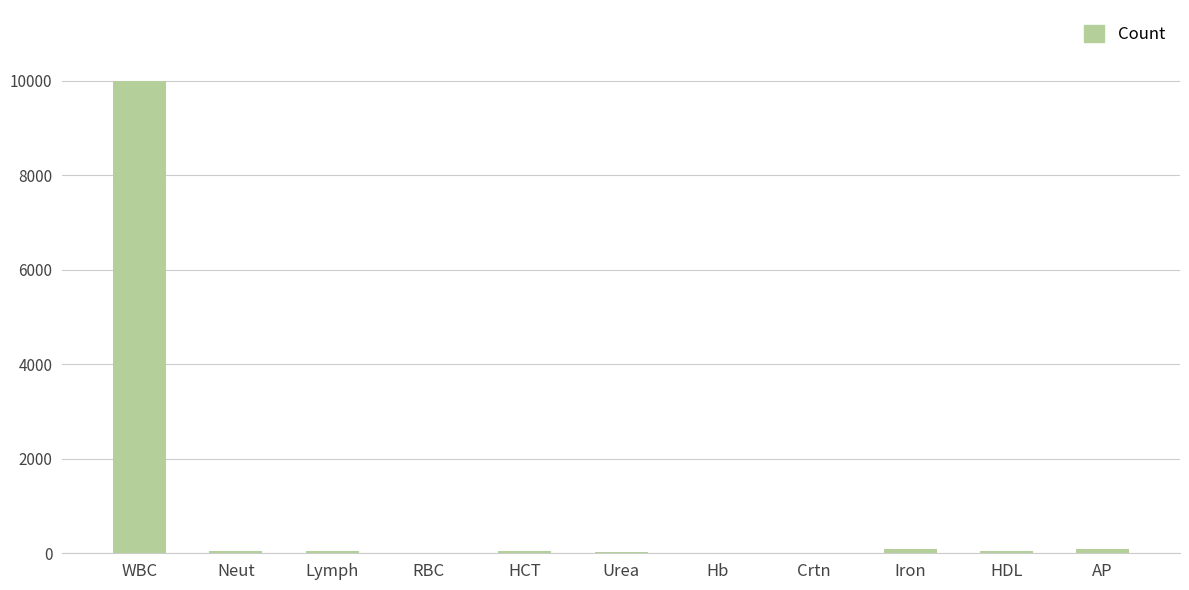

Between WBC and HDL, which is larger?

WBC